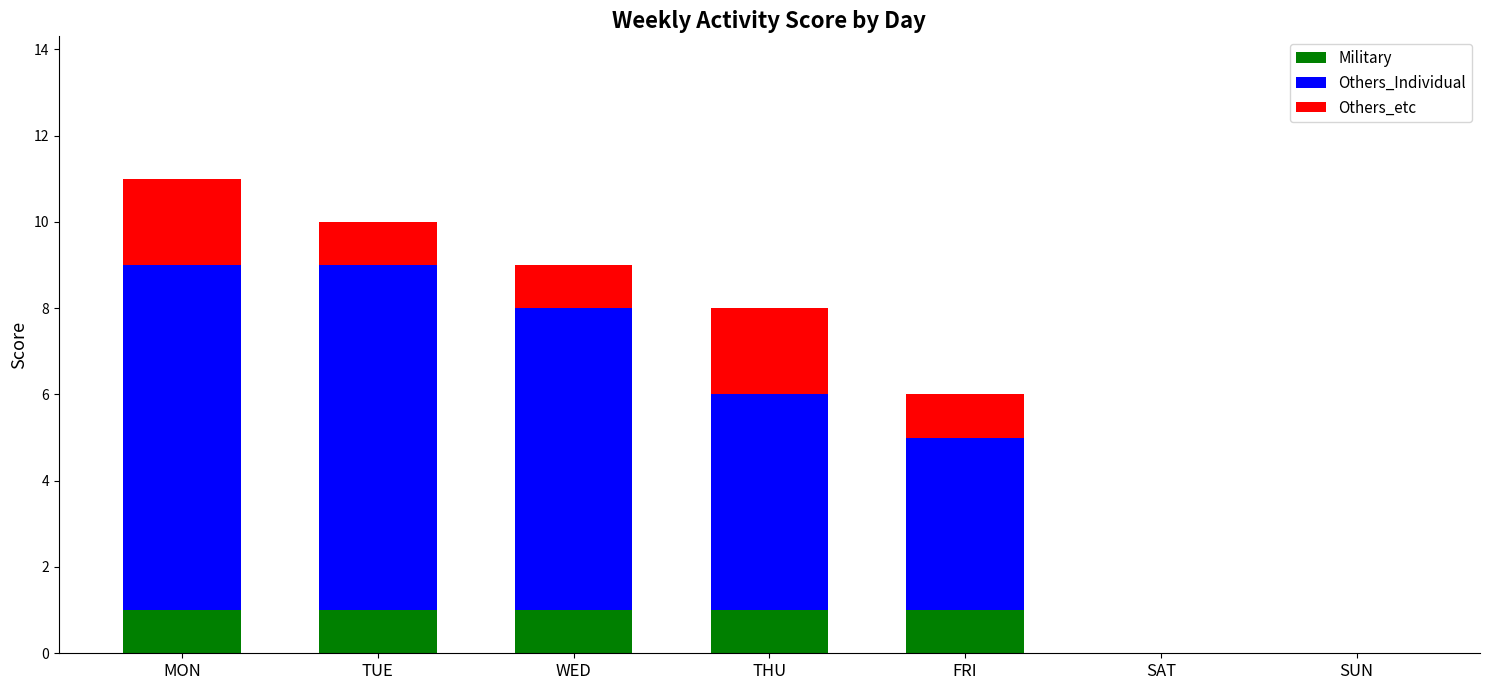

How many series are shown in this chart?

3